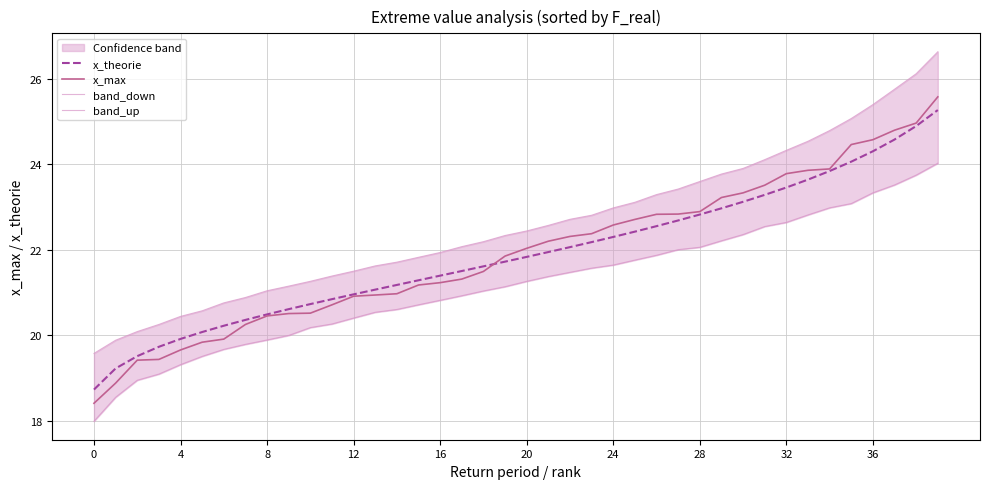

How many data points in x_theorie are above 21?

27